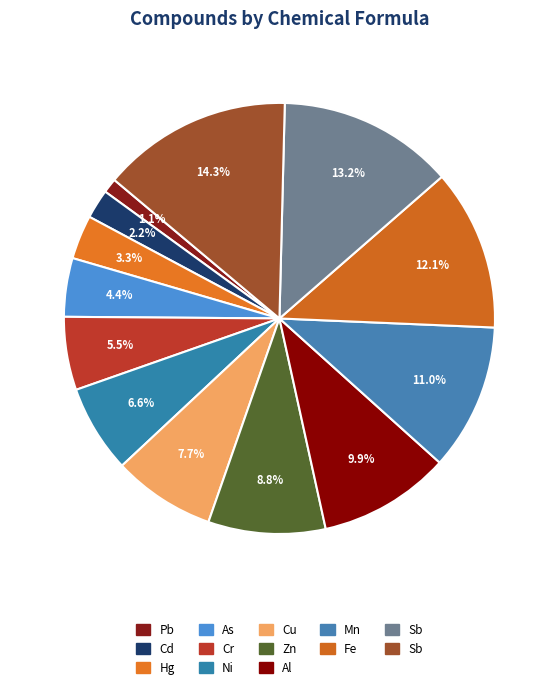

Rank the categories by value from highest to lowest.

Sb, Sb, Fe, Mn, Al, Zn, Cu, Ni, Cr, As, Hg, Cd, Pb